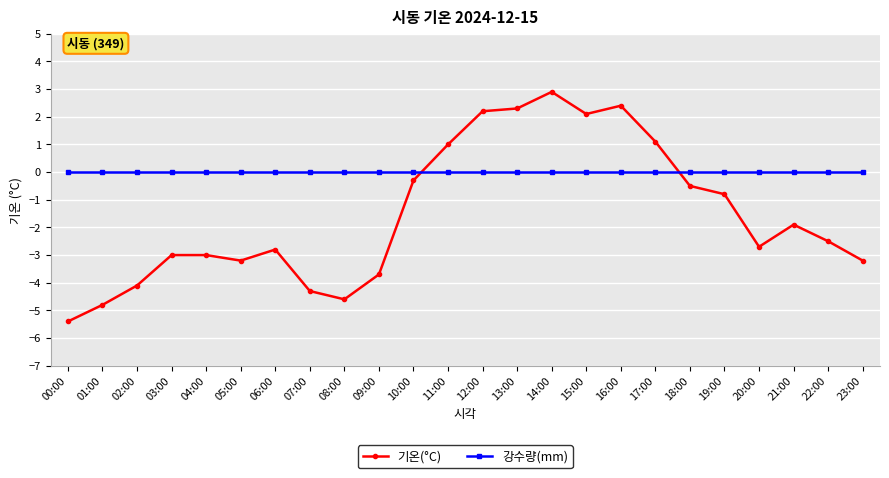

Is it true that 강수량(mm) equals 0.0 at 19:00?

True